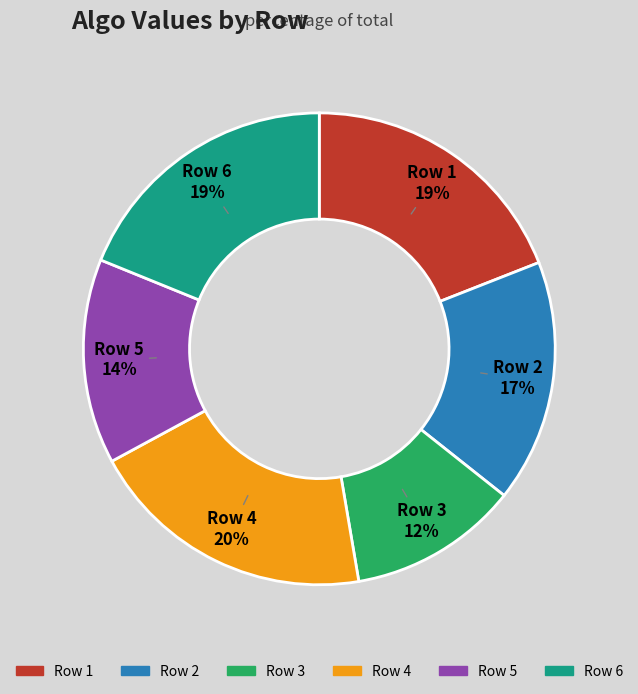

To the nearest percent, what is the difference between the largest and smallest slice percentages?

8%